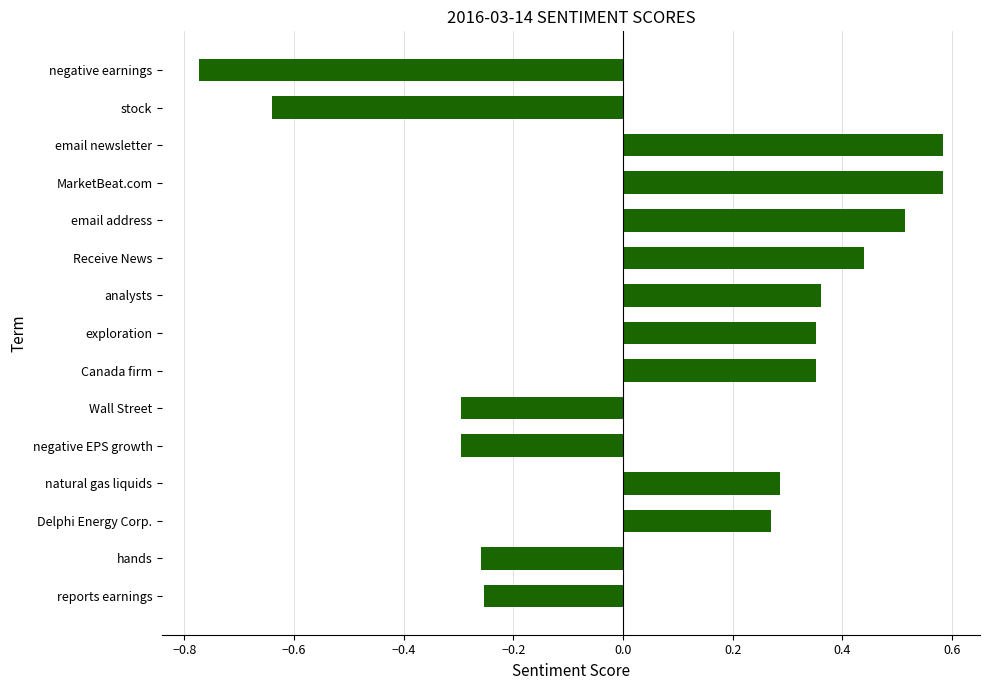

Which has a higher value, Receive News or email address?

email address